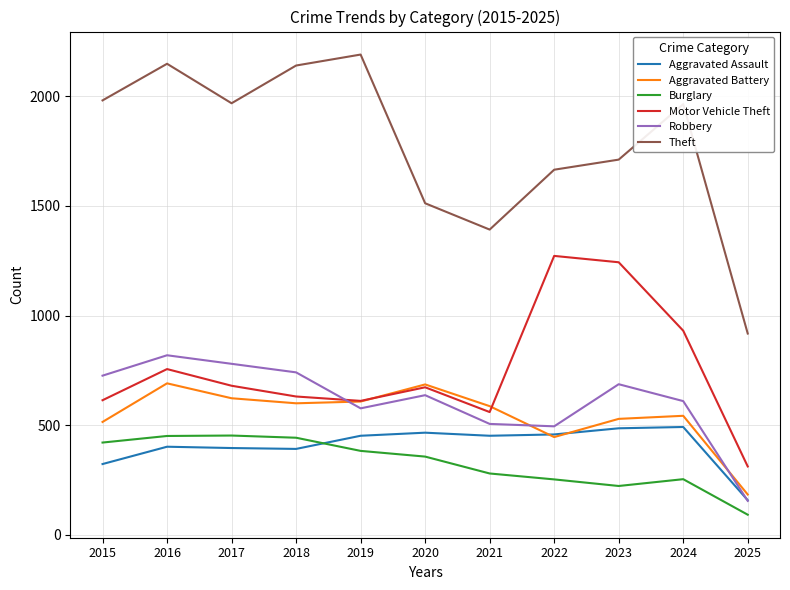

What is the difference between the highest and lowest values at 2016?

1746